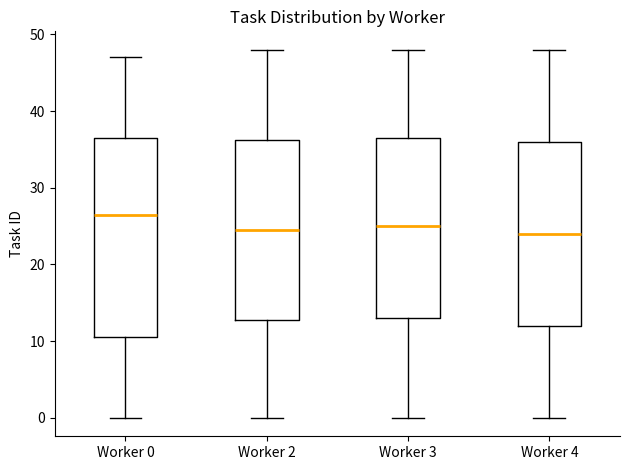

Reading left to right, read every box against the y-axis: the position of its median line, the range the box covers, and the ends of its whiskers. The values are not printed on the chart, so give them approximately, as read against the axis.

Worker 0: median 27, box 11 to 37, whiskers 0 to 47
Worker 2: median 25, box 13 to 36, whiskers 0 to 48
Worker 3: median 25, box 13 to 37, whiskers 0 to 48
Worker 4: median 24, box 12 to 36, whiskers 0 to 48